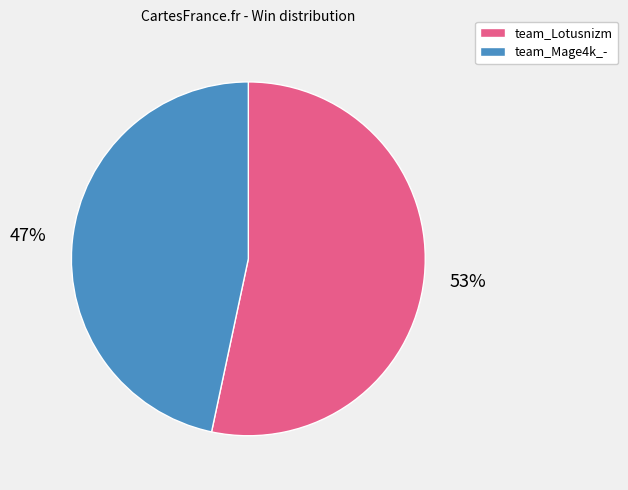

To the nearest percent, what is the combined percentage of team_Lotusnizm and team_Mage4k_-?

100%